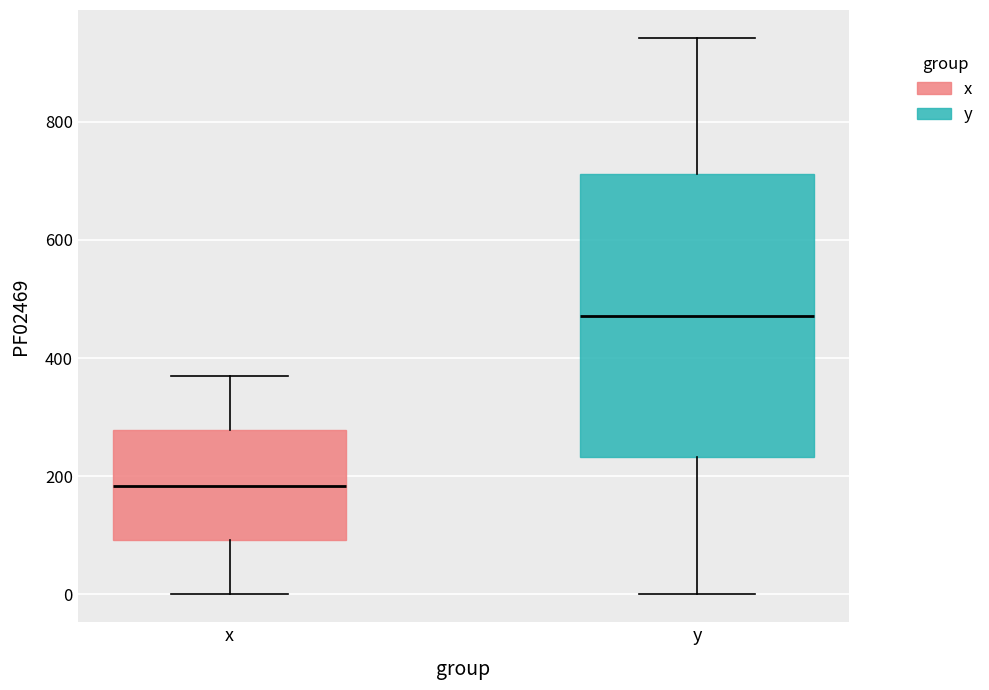

Which box's median line is the highest?

y